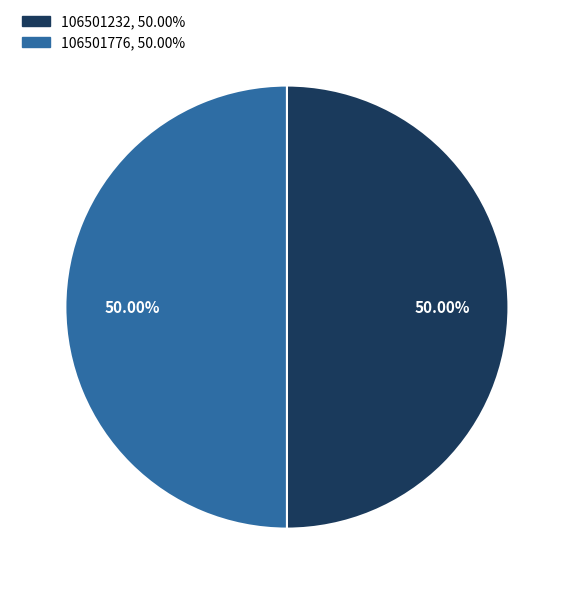

Do 106501232 and 106501776 together represent more than half of the pie?

Yes